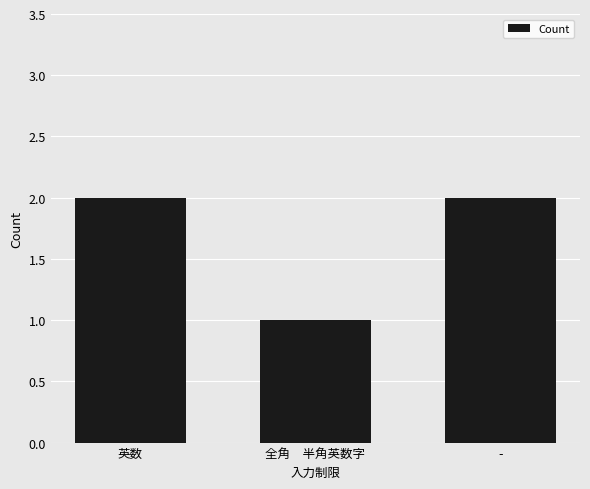

What is the label of the 1st bar from the right?

-